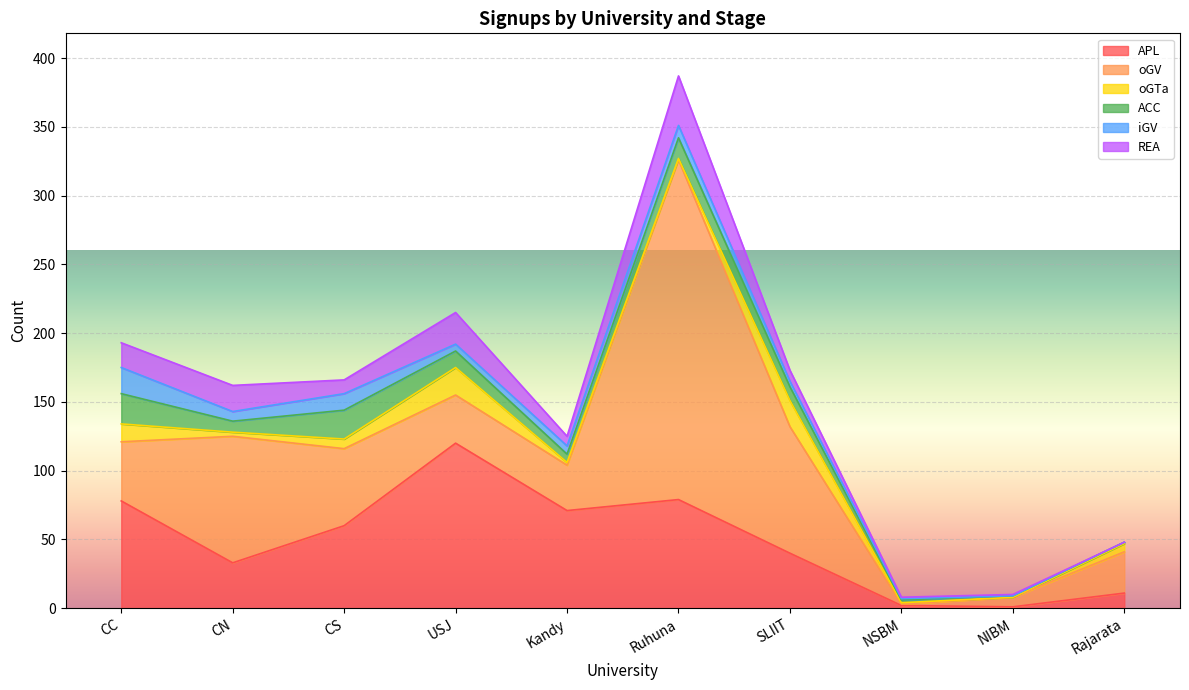

How many lines are shown in the chart?

6